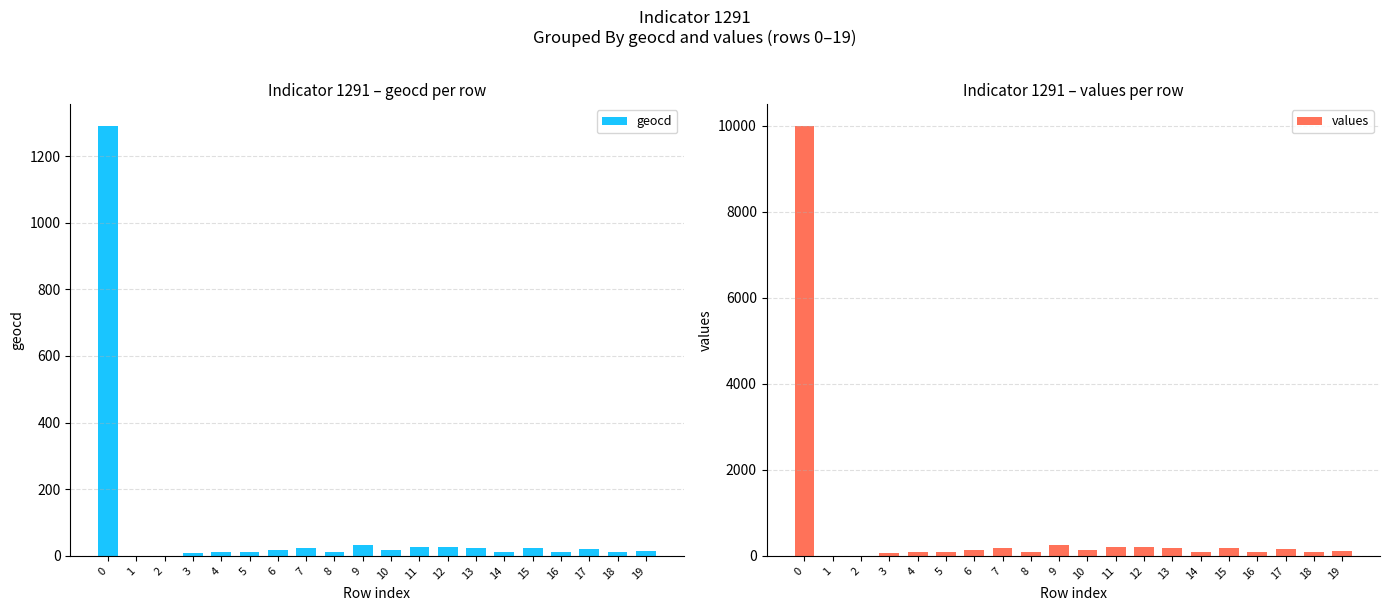

How many groups of bars are there?

20